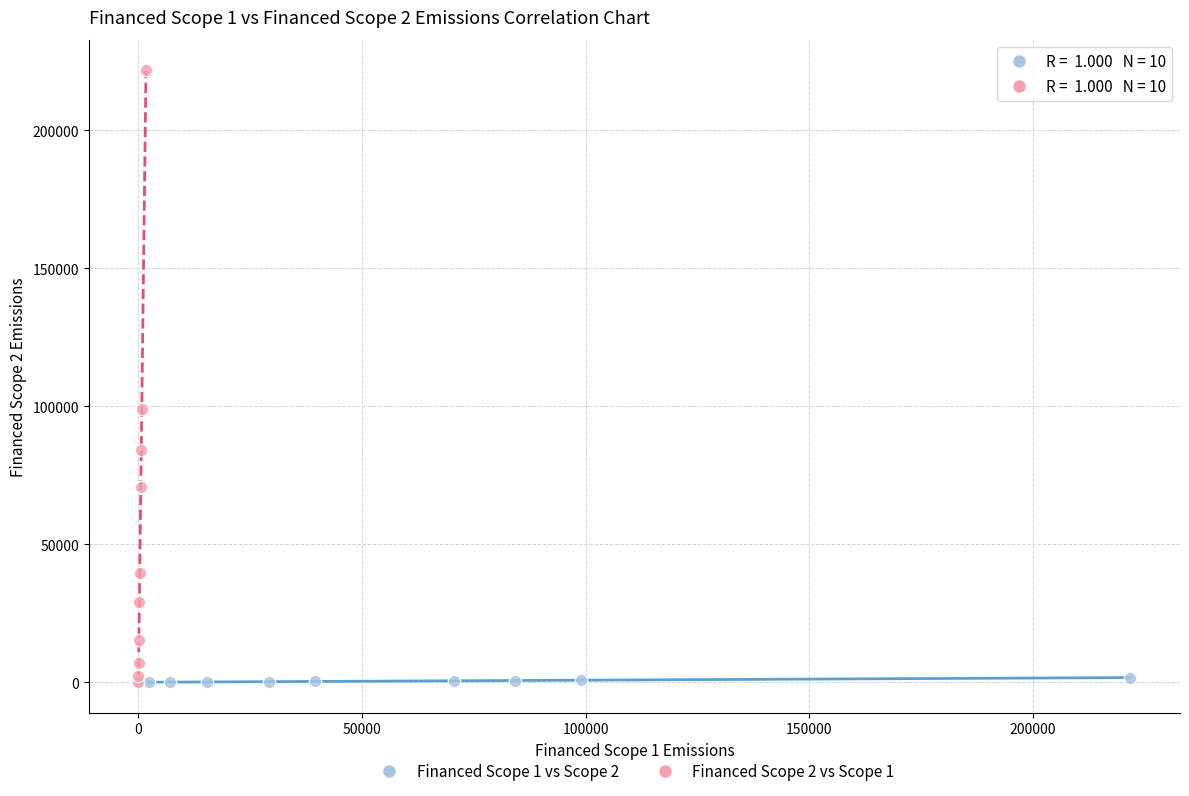

Which series contains the highest Y value?

Financed Scope 2 vs Scope 1